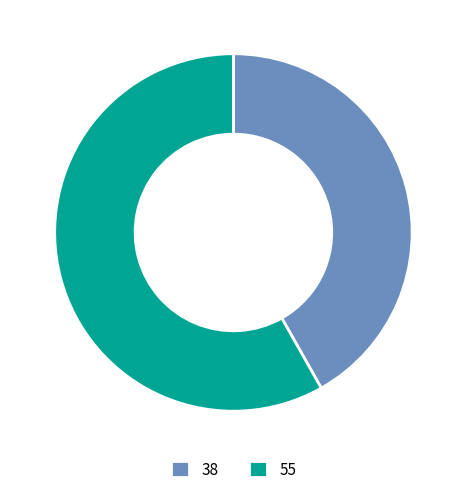

Rank the categories by value from lowest to highest.

38, 55